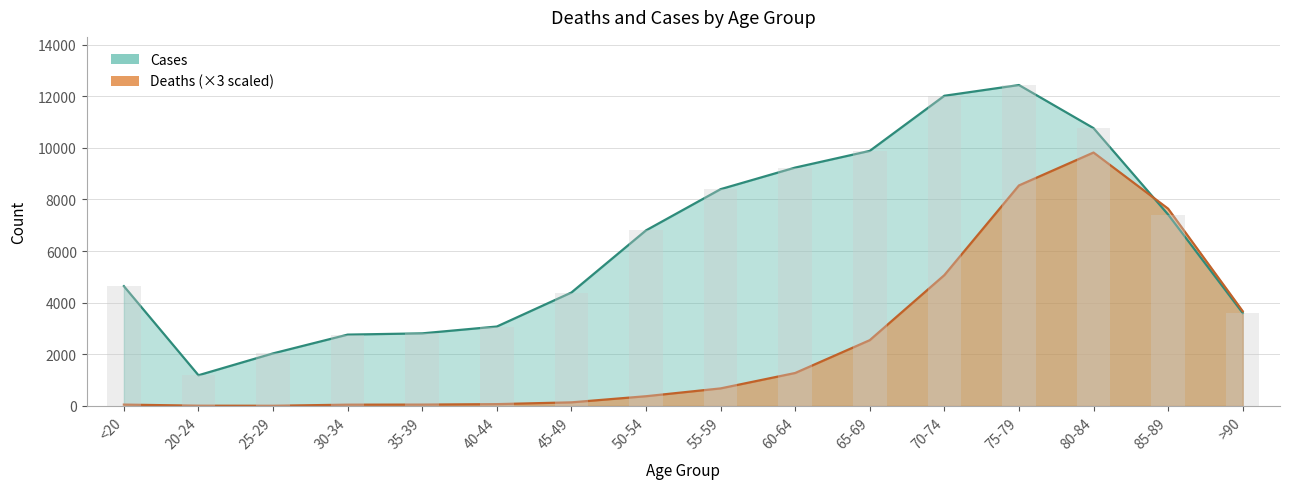

The Cases series shows 3078 at 40-44. True or false?

True